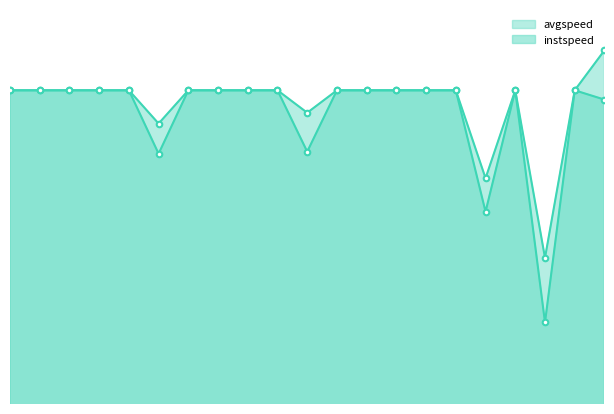

Is the value of instspeed at 12 greater than the value of avgspeed at 19?

No